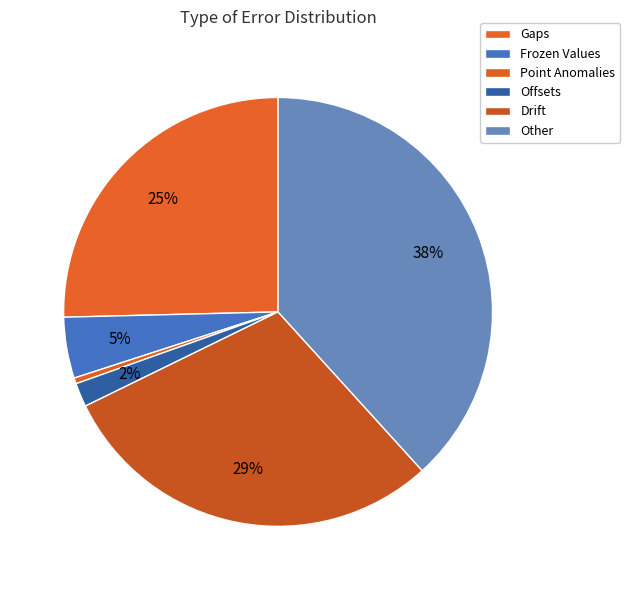

Does any single category account for the majority?

No